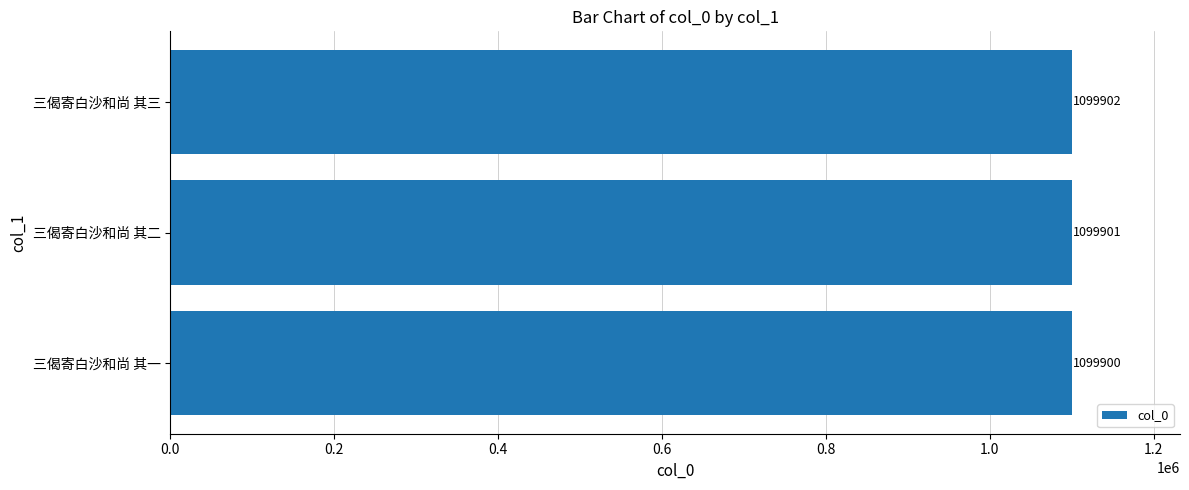

What is the change in value from 三偈寄白沙和尚 其二 to 三偈寄白沙和尚 其三?

+1